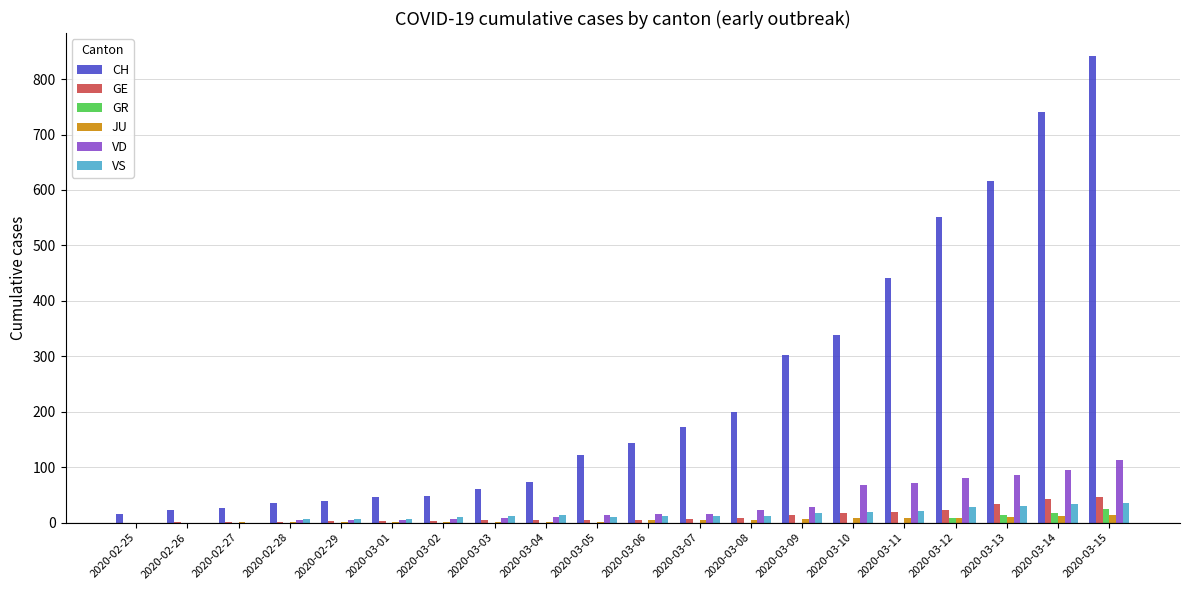

Count the number of data series in this chart.

6